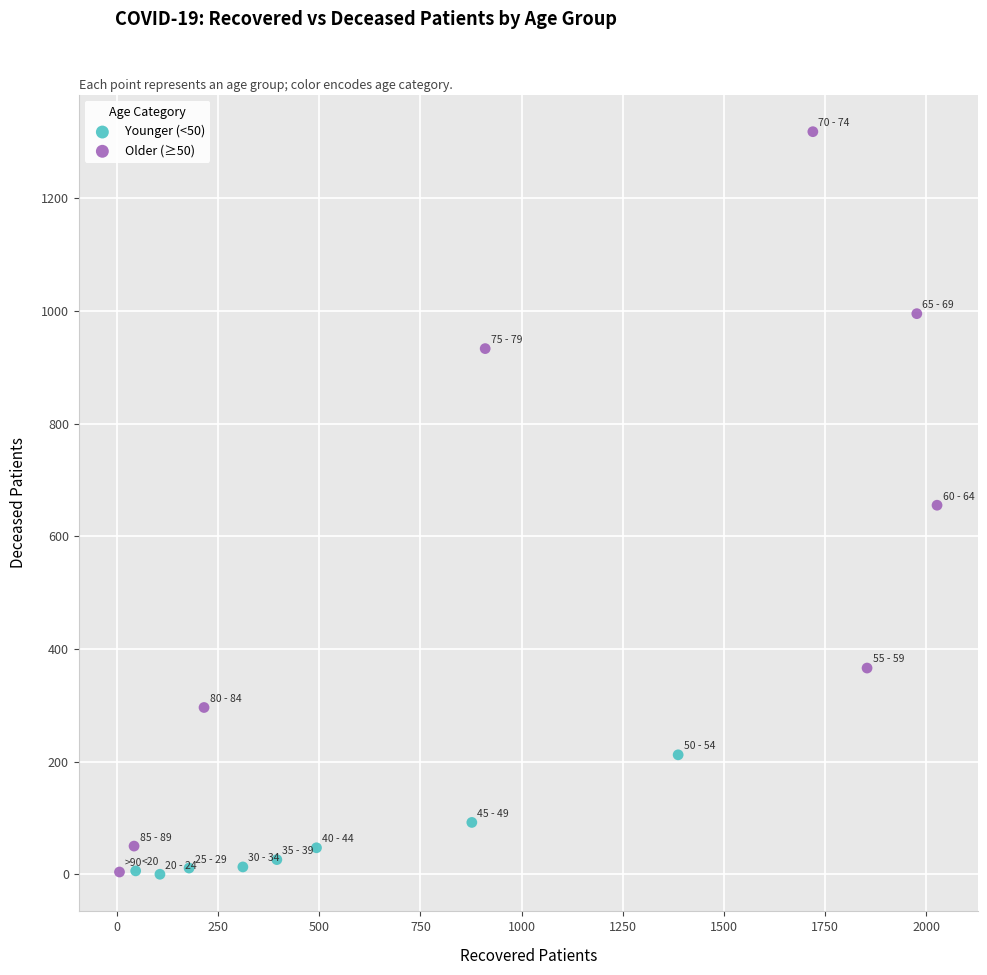

Which series has the widest spread of Y values?

Older (≥50)